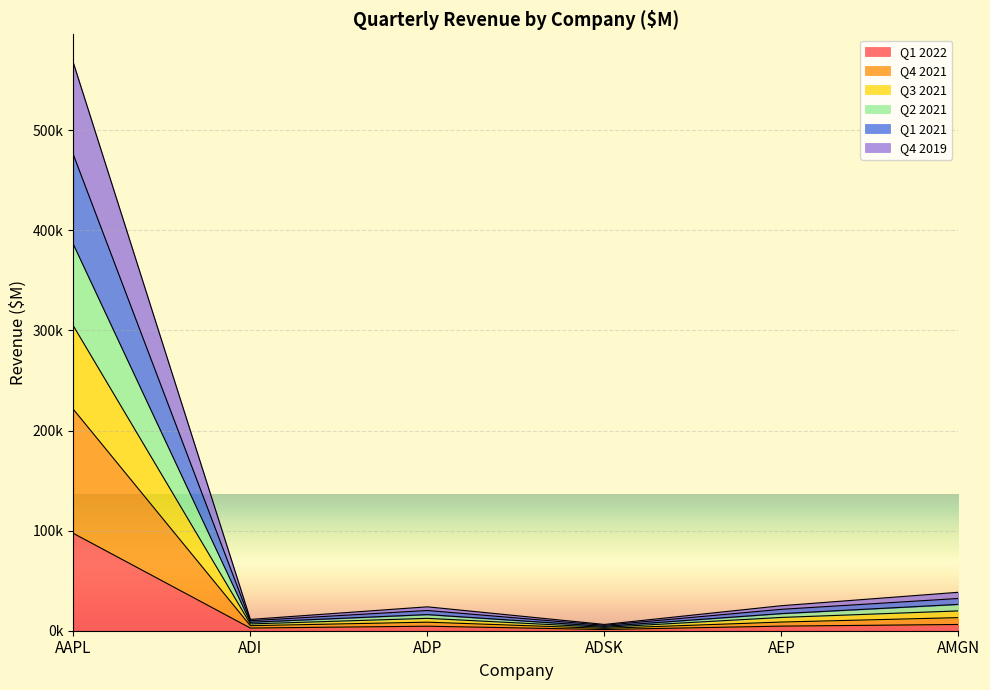

At which category does Q3 2021 reach its first local peak?

ADP